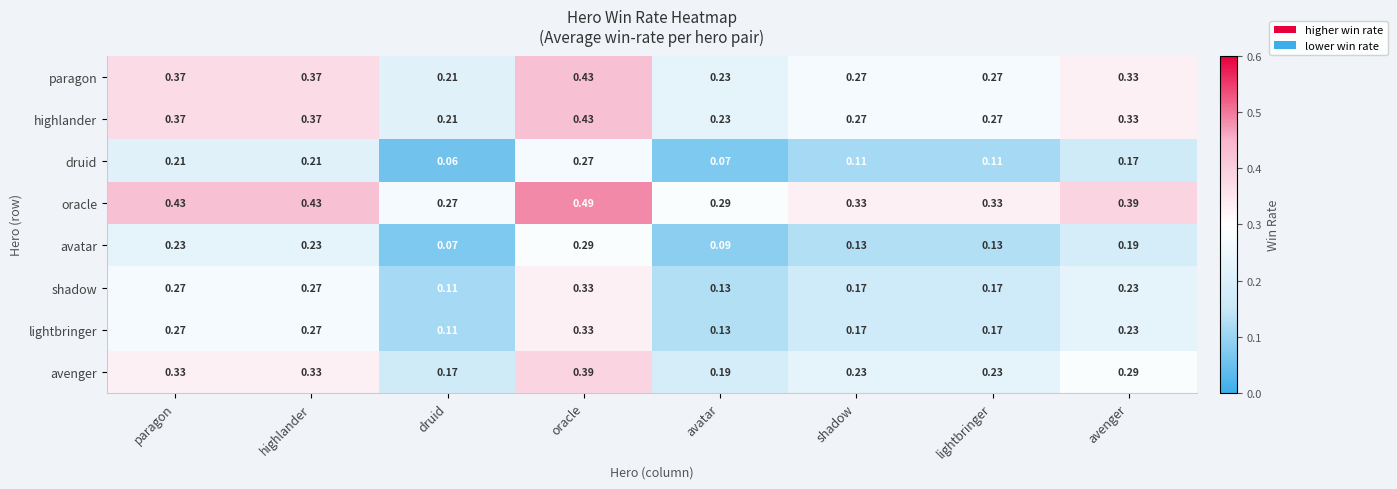

At which category is the sum across all series the highest?

oracle